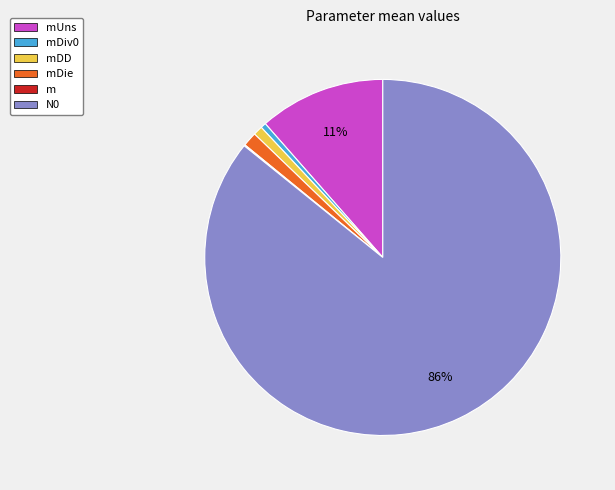

What is the largest slice in the pie chart?

N0